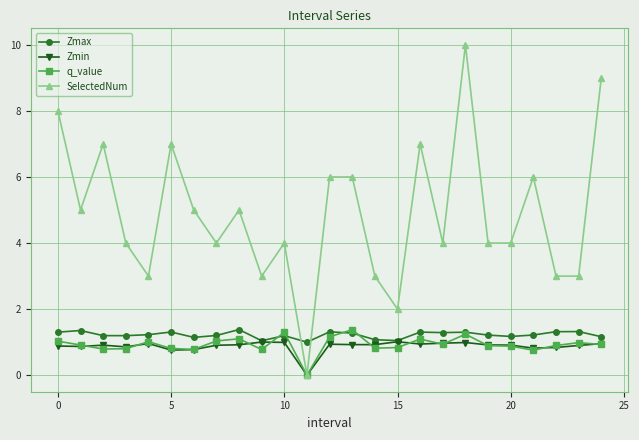

Which series has the largest total across all categories?

SelectedNum